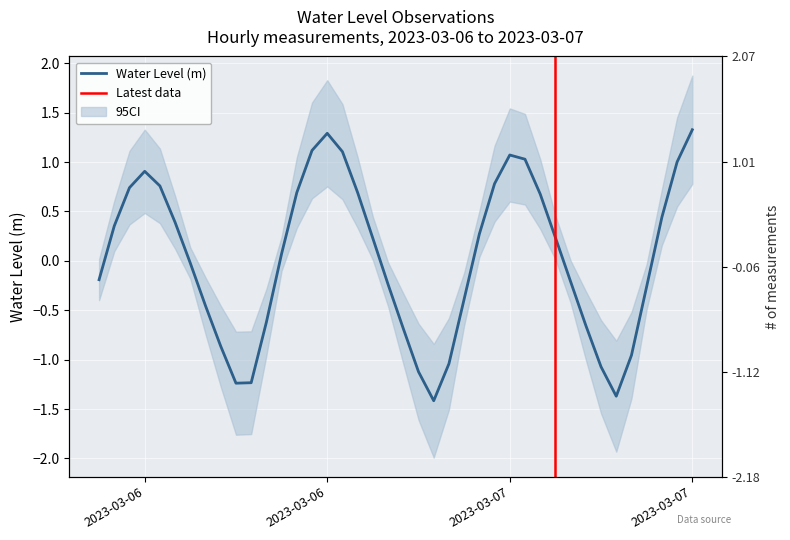

Reading left to right, transcribe all the data shown in this chart.

-0.2	0.4	0.7	0.9	0.8	0.4	-0.0	-0.5	-0.9	-1.2	-1.2	-0.6	0.1	0.7	1.1	1.3	1.1	0.7	0.2	-0.2	-0.7	-1.1	-1.4	-1.0	-0.4	0.3	0.8	1.1	1.0	0.7	0.2	-0.2	-0.7	-1.1	-1.4	-1.0	-0.3	0.4	1.0	1.3